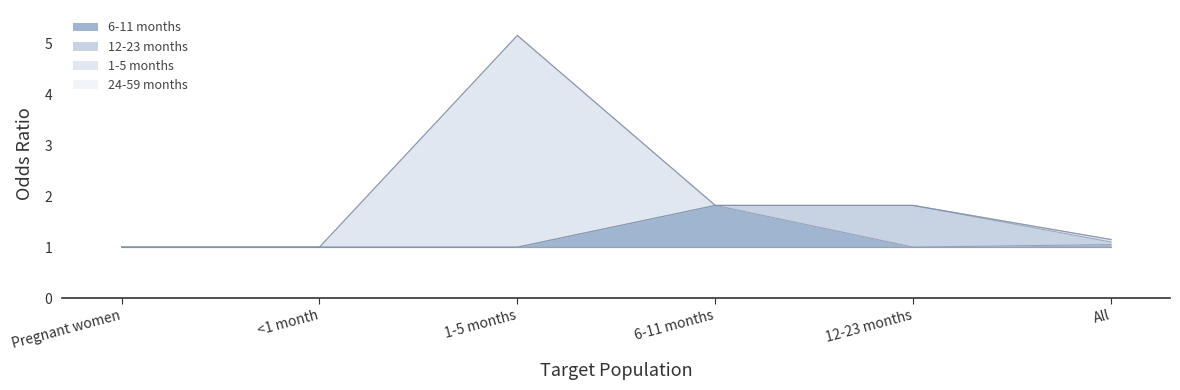

Which series has the widest spread of values?

1-5 months